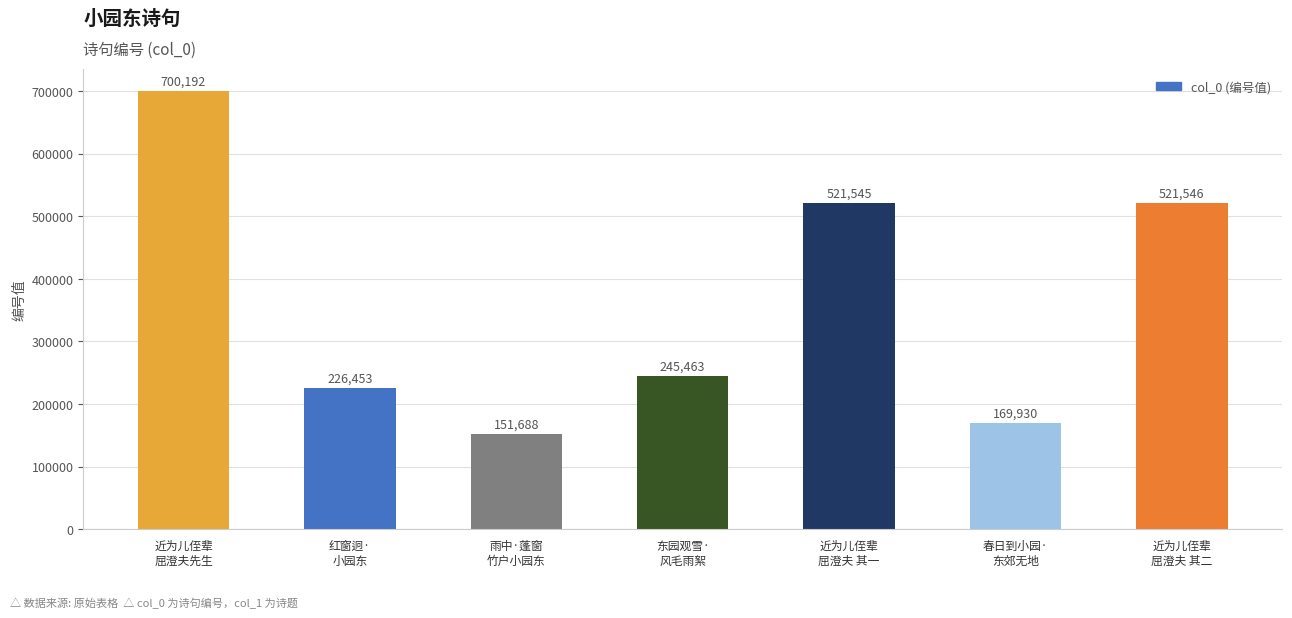

Rank the categories by value from lowest to highest.

雨中·蓬窗
竹户小园东, 春日到小园·
东郊无地, 红窗迥·
小园东, 东园观雪·
风毛雨絮, 近为儿侄辈
屈澄夫 其一, 近为儿侄辈
屈澄夫 其二, 近为儿侄辈
屈澄夫先生